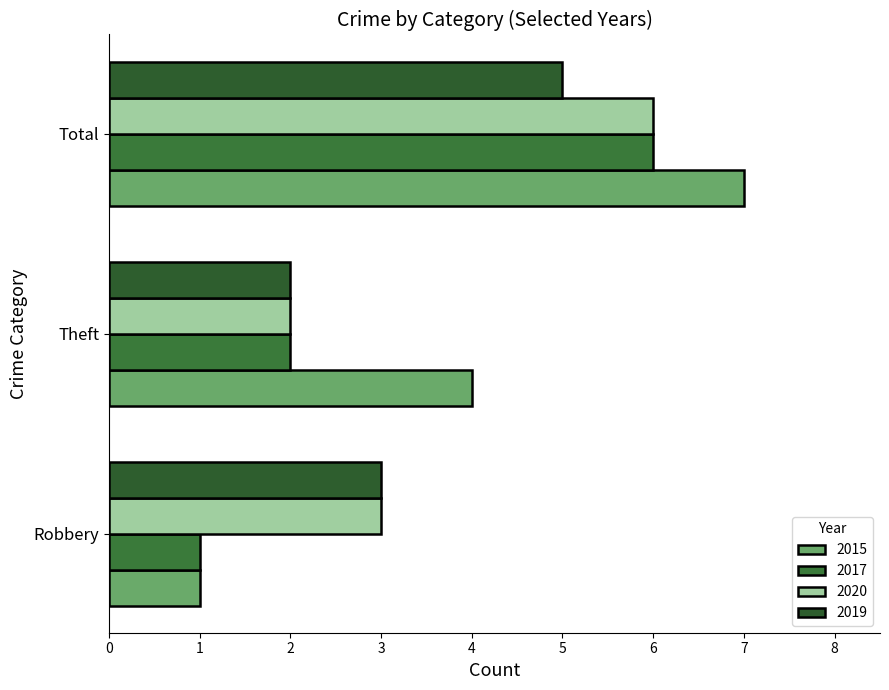

What is the label of the 3rd bar from the left?

Total